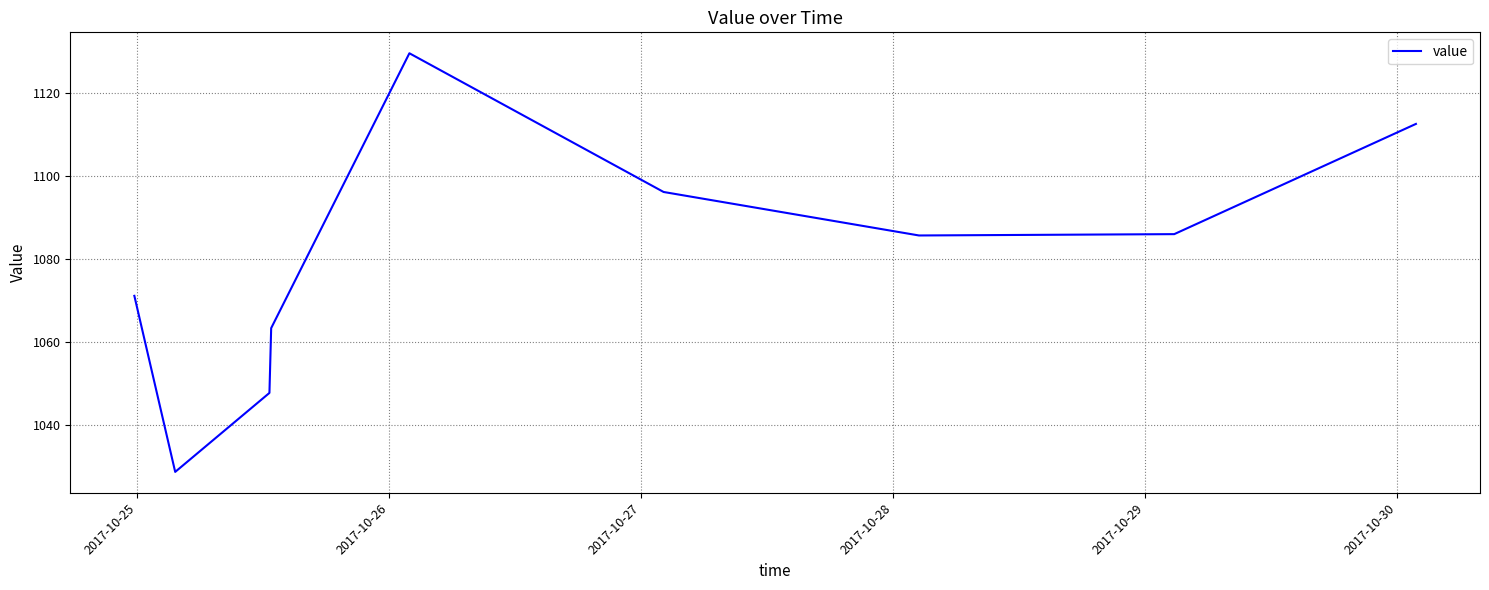

What is the maximum value shown in the chart?

1129.5